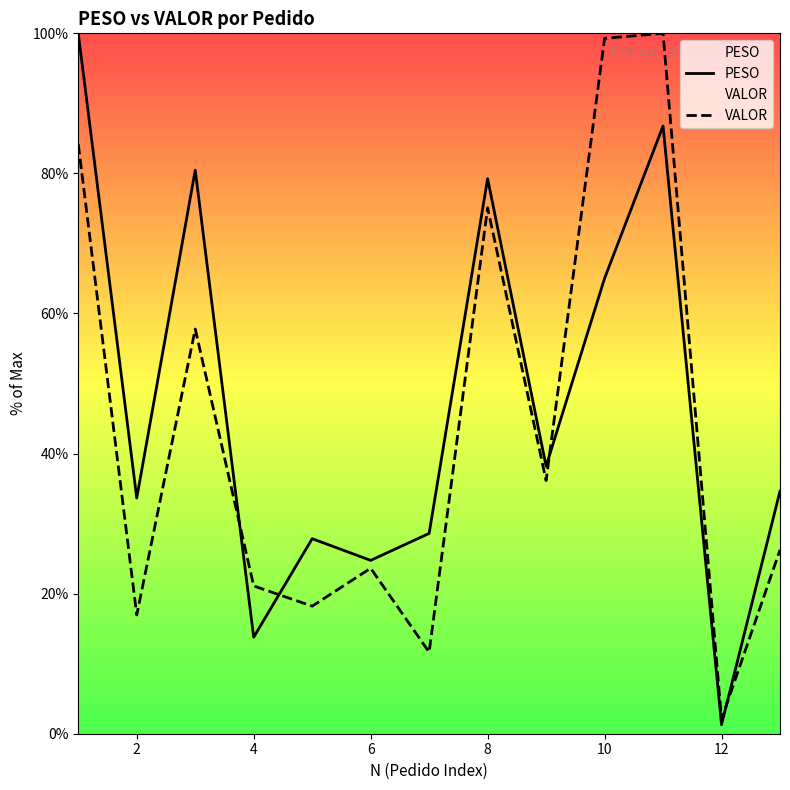

How many lines are shown in the chart?

2